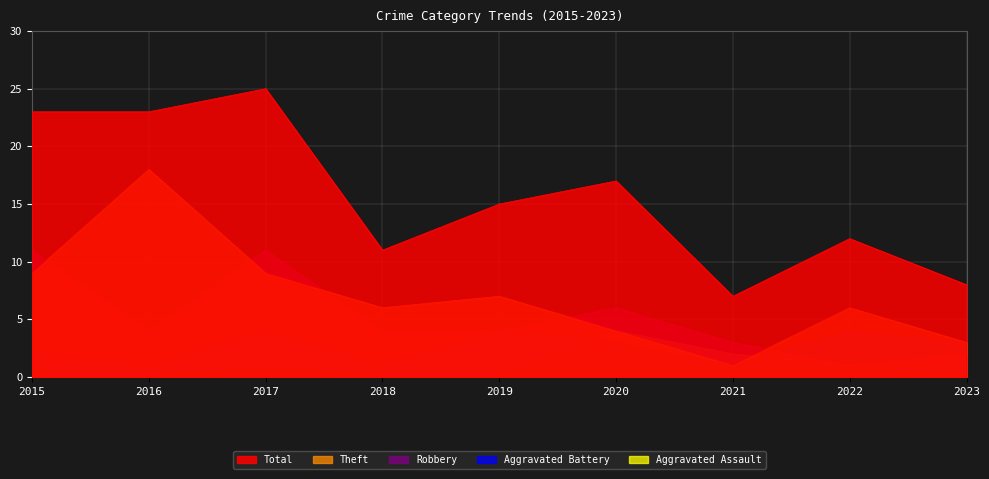

Reading left to right, extract all data points from this chart.

Aggravated Assault: 2015=0	2016=0	2017=1	2018=0	2019=0	2020=4	2021=2	2022=1	2023=0
Aggravated Battery: 2015=2	2016=1	2017=4	2018=1	2019=4	2020=3	2021=1	2022=4	2023=3
Robbery: 2015=11	2016=4	2017=11	2018=4	2019=4	2020=6	2021=3	2022=1	2023=2
Theft: 2015=9	2016=18	2017=9	2018=6	2019=7	2020=4	2021=1	2022=6	2023=3
Total: 2015=23	2016=23	2017=25	2018=11	2019=15	2020=17	2021=7	2022=12	2023=8